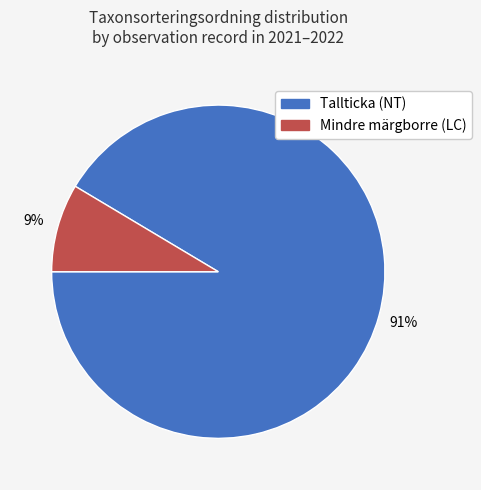

Does any single category account for the majority?

Yes